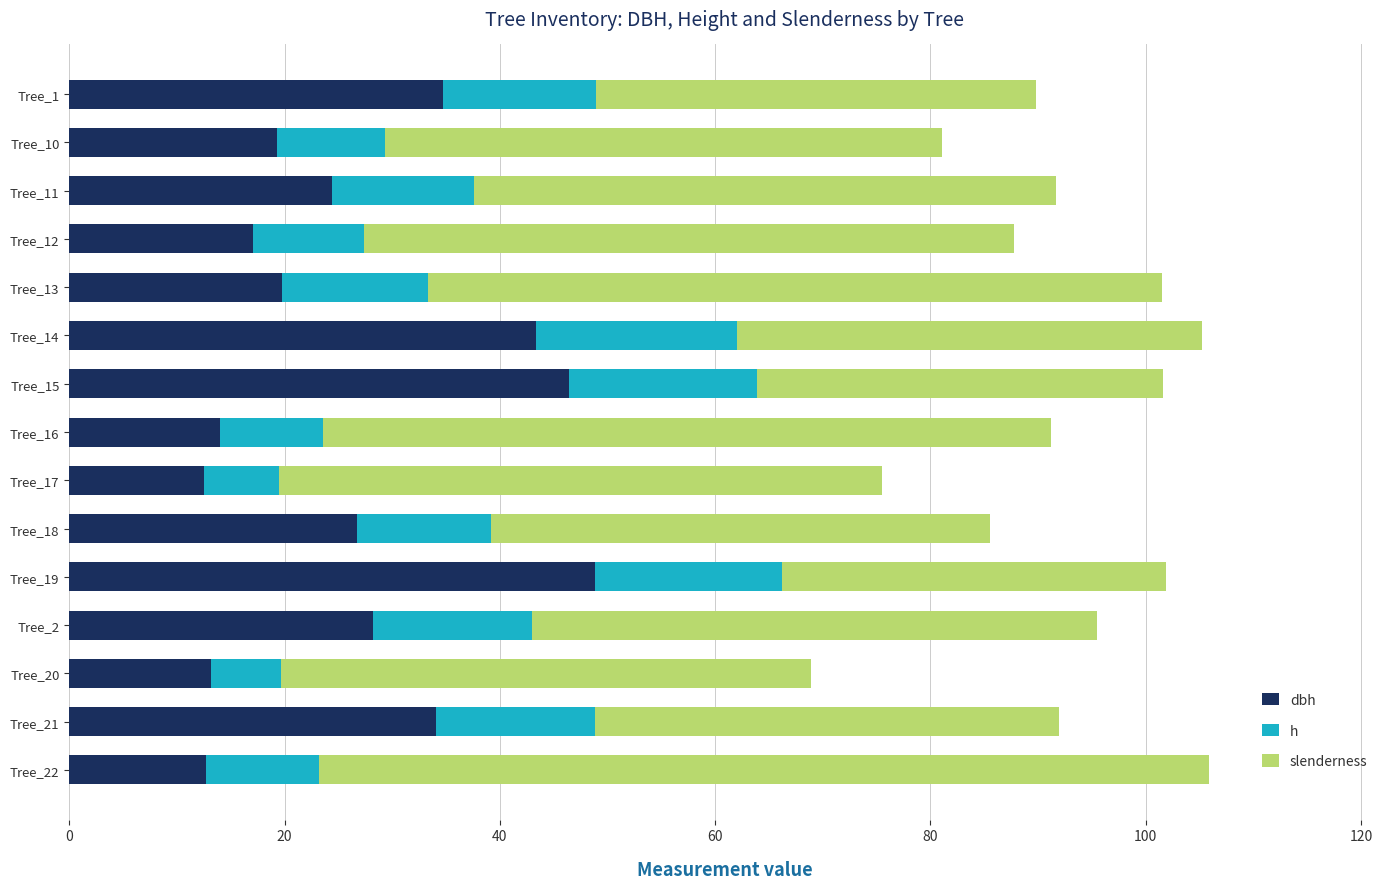

What is the total value across all series at Tree_14?

105.2